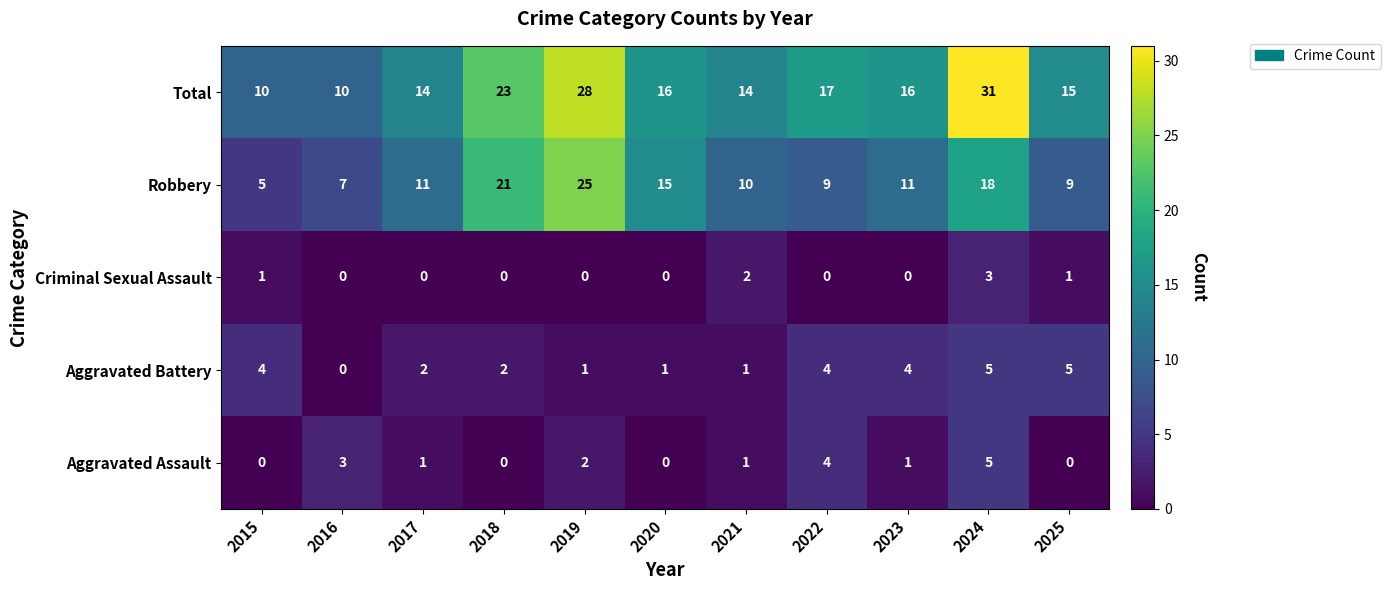

Which series has the largest range (max minus min)?

Total